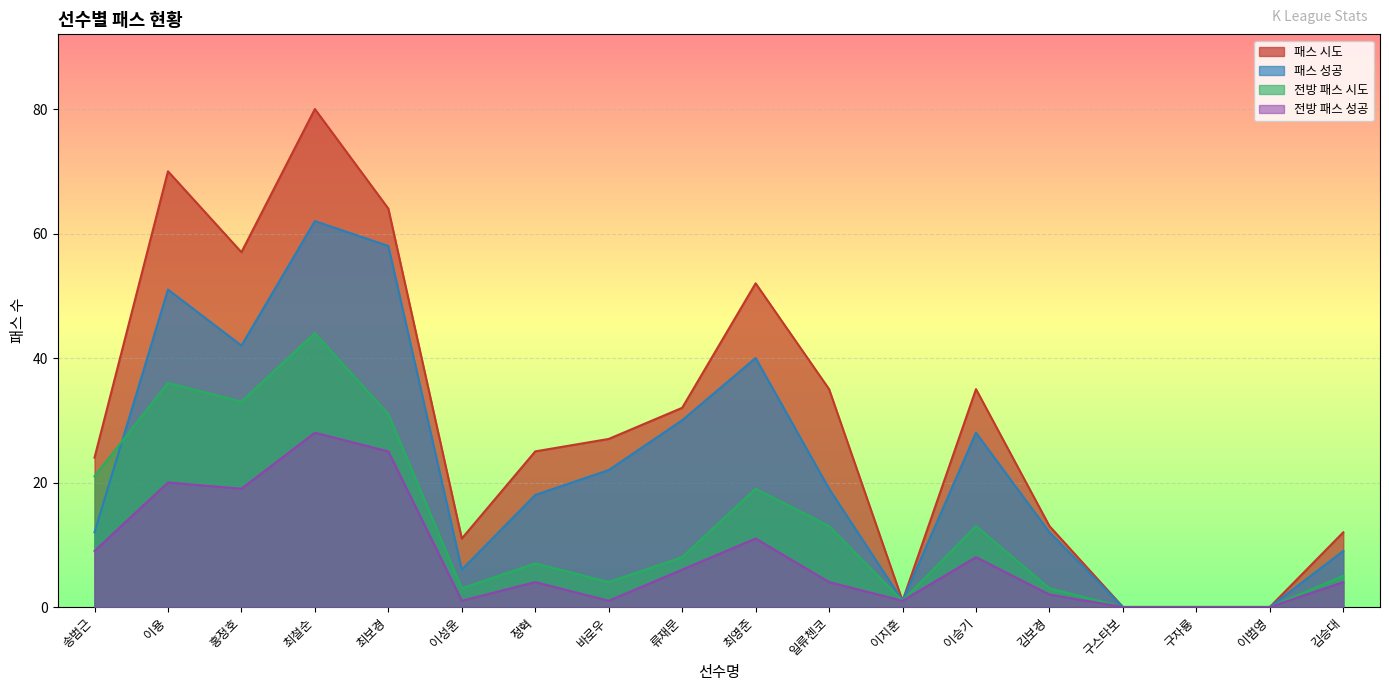

Which category has the lowest value in the 전방 패스 성공 series?

구스타보